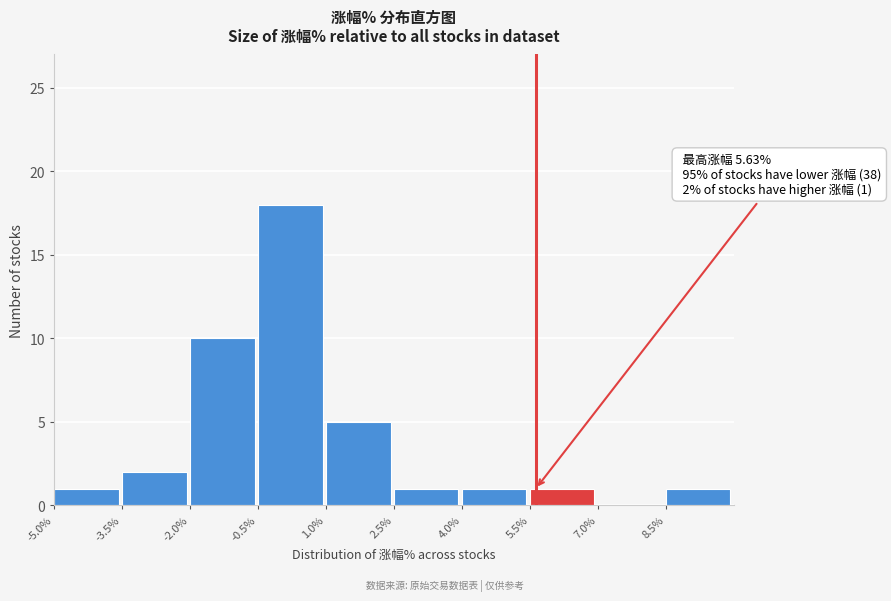

Over which range of the x-axis is the bar tallest?

-0.5 to 1.0